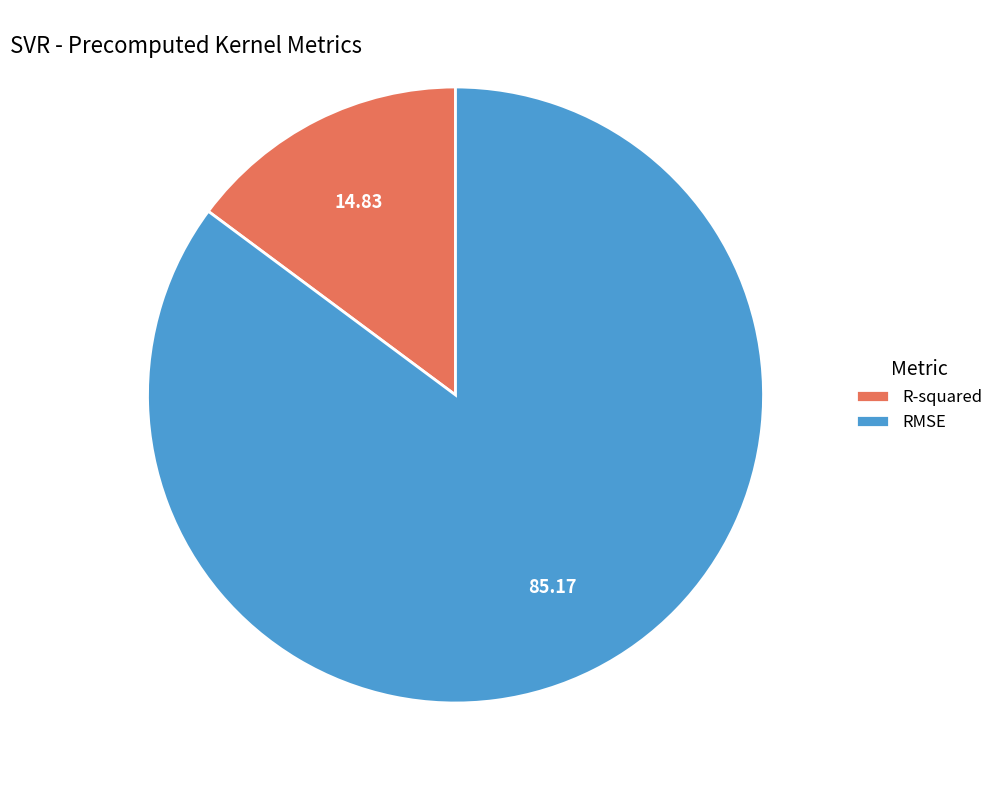

Which category has the biggest portion of the pie?

RMSE